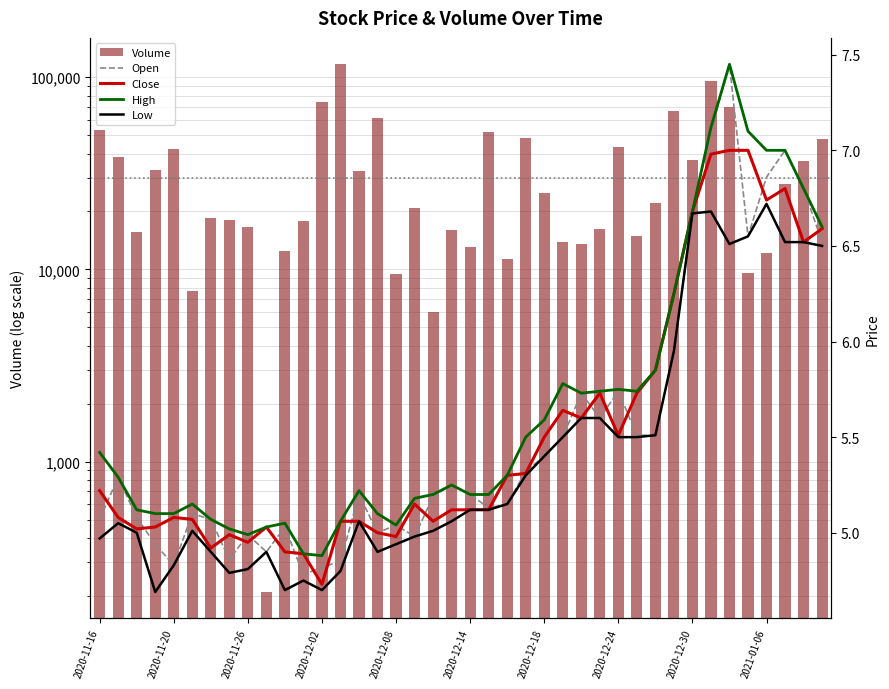

How many values in the Open series exceed 5?

30